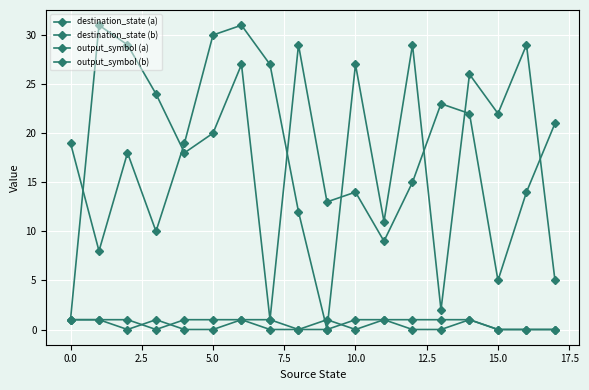

How many series are shown in this chart?

4